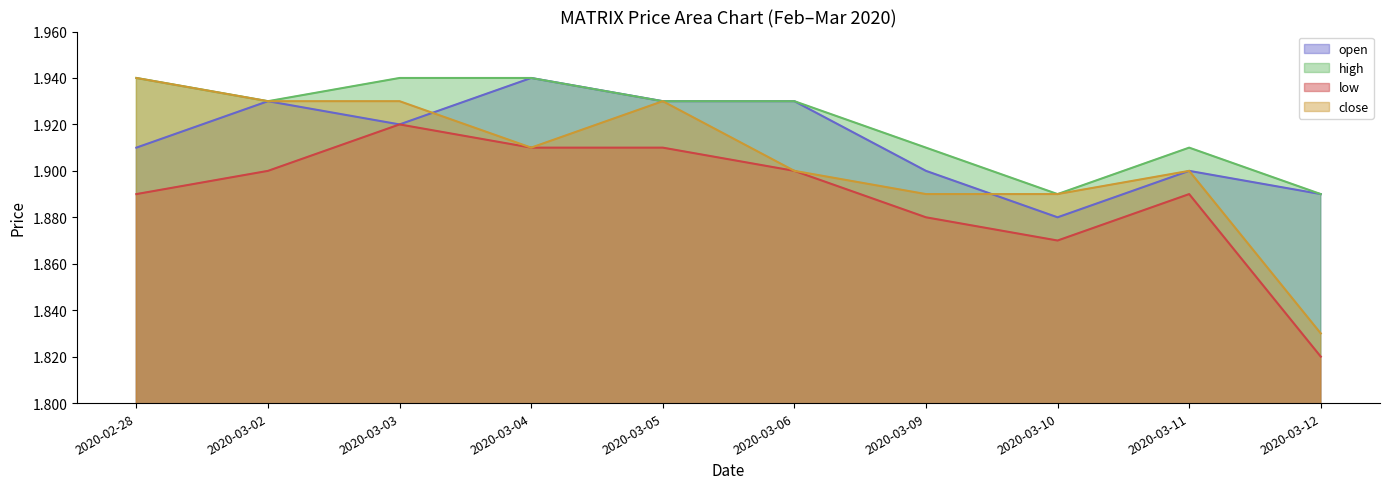

Does the chart have visible grid lines?

No